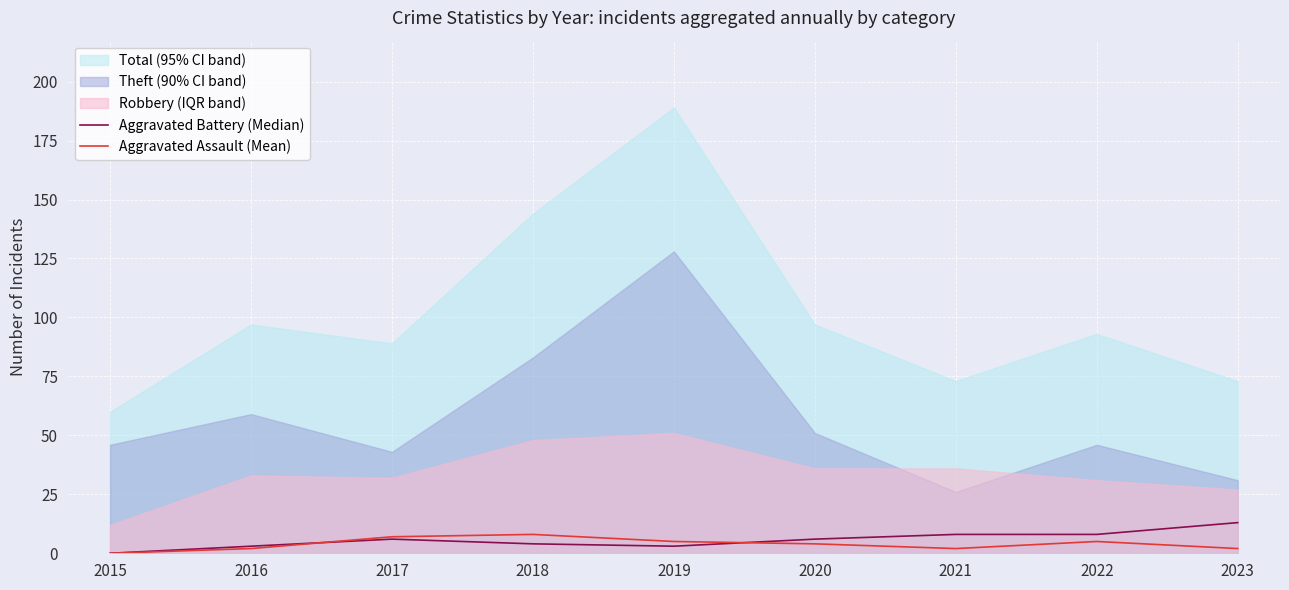

At which category does Aggravated Battery (Median) reach its first local valley?

2019